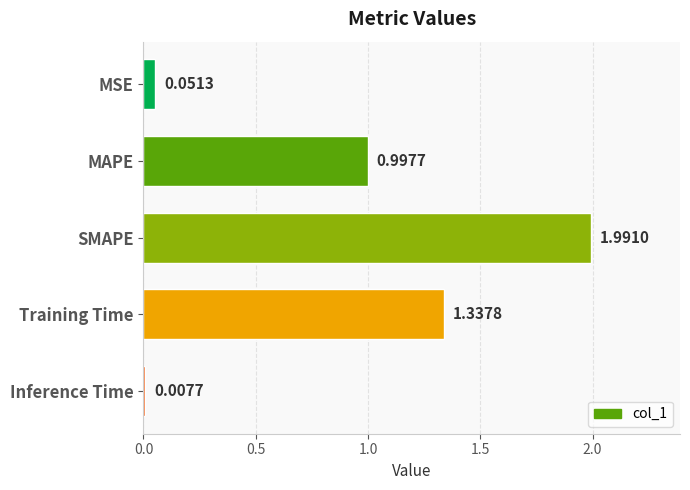

Which label corresponds to the largest value in the chart?

SMAPE